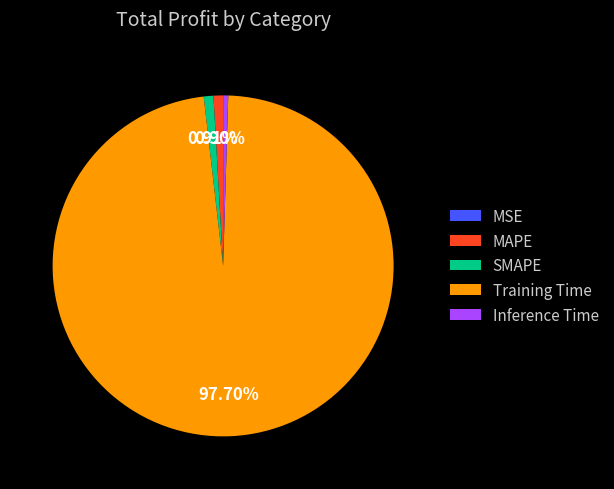

What is the largest slice in the pie chart?

Training Time